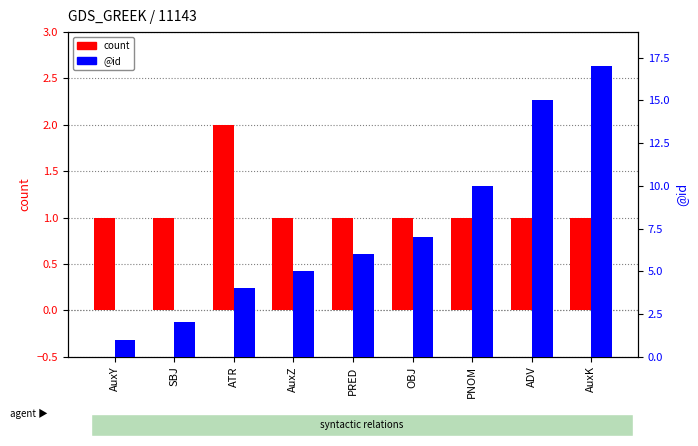

How many data points does each series have?

9